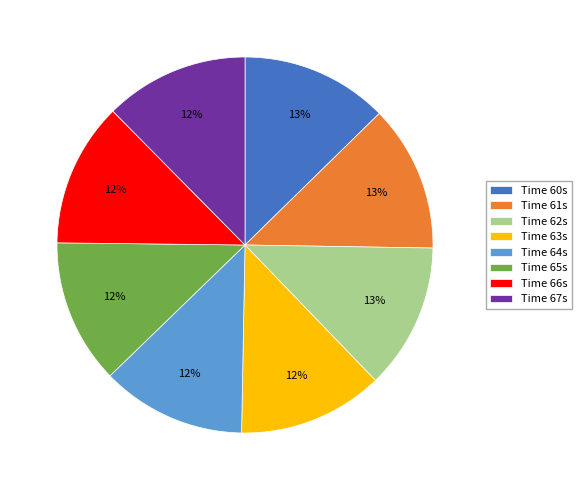

To the nearest percent, what percentage of the pie is Time 60s?

13%